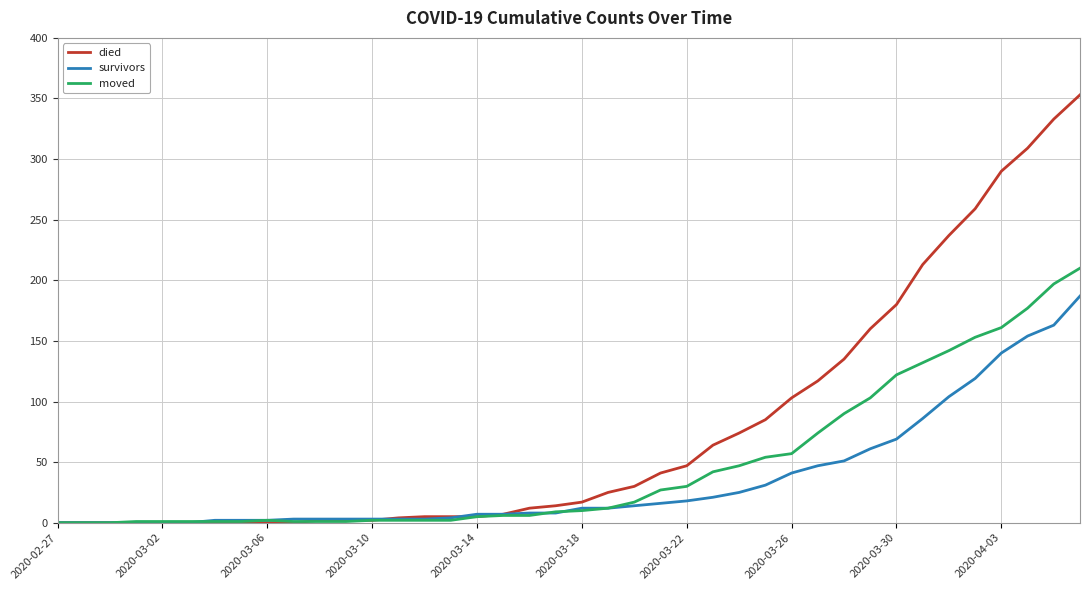

List the series in order of their peak value, highest first.

died, moved, survivors